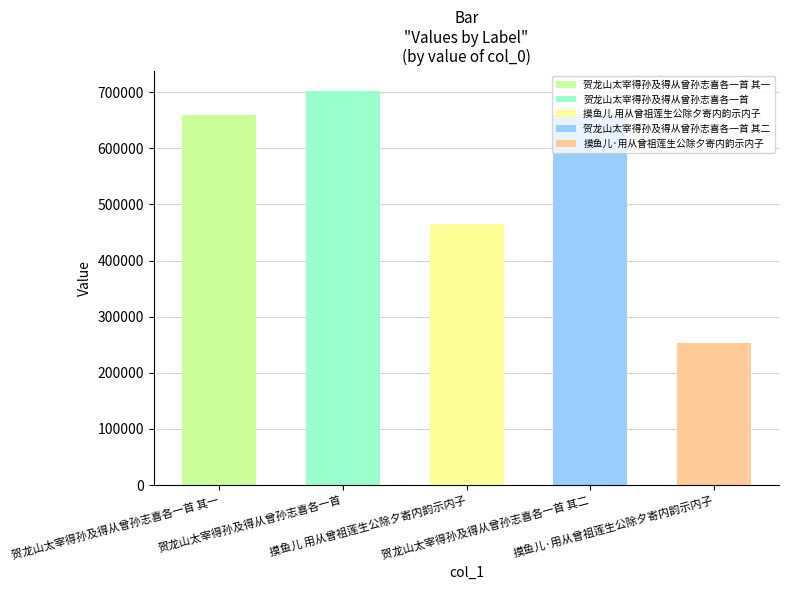

What is the approximate value at 贺龙山太宰得孙及得从曾孙志喜各一首 其一, to the nearest 50?

660300